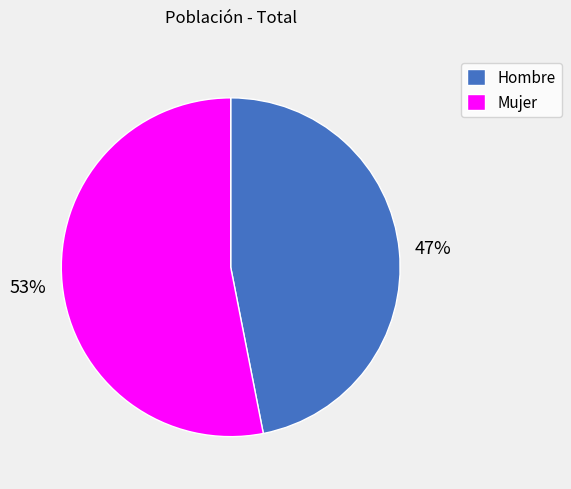

How many segments does this pie chart have?

2